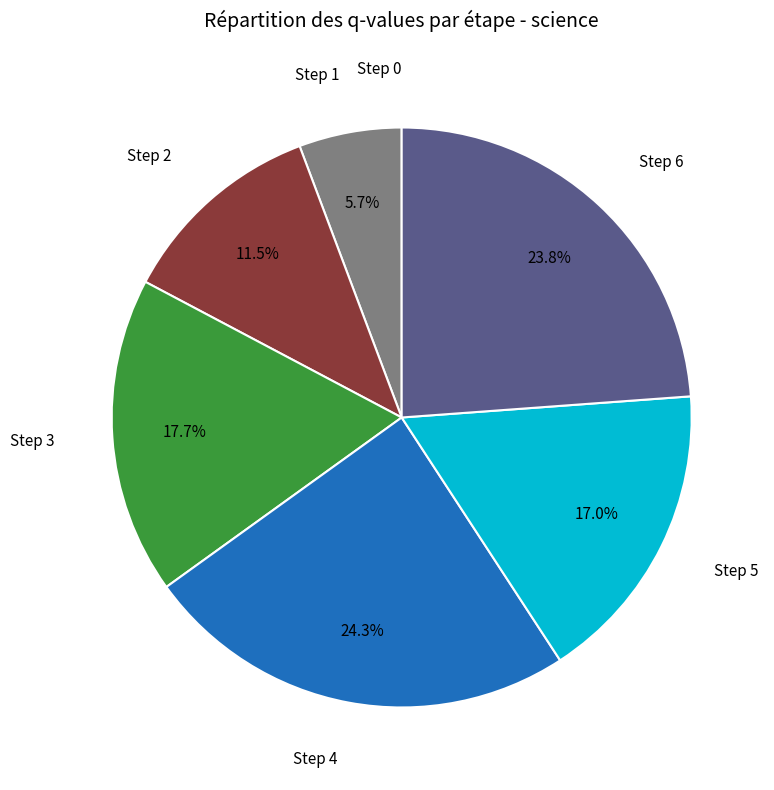

Is there any slice that represents more than half of the pie?

No